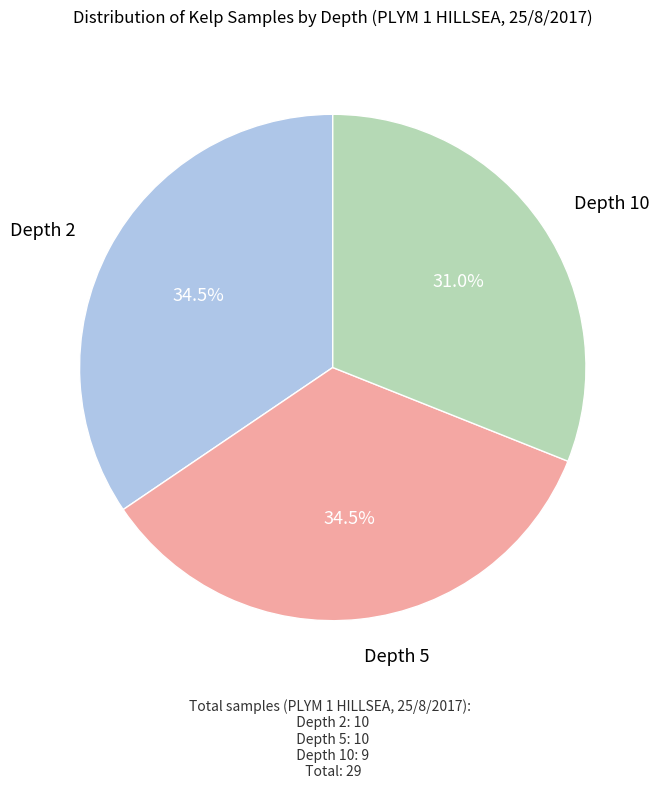

Does any single category account for the majority?

No